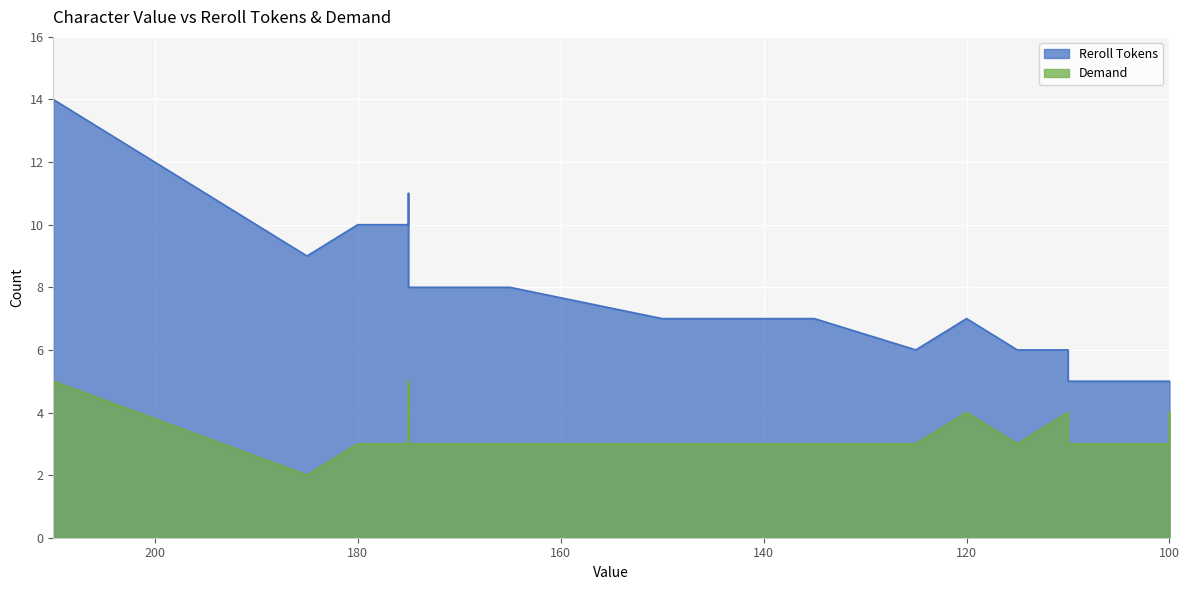

True or false: Reroll Tokens has more than 1 interior local peaks.

True